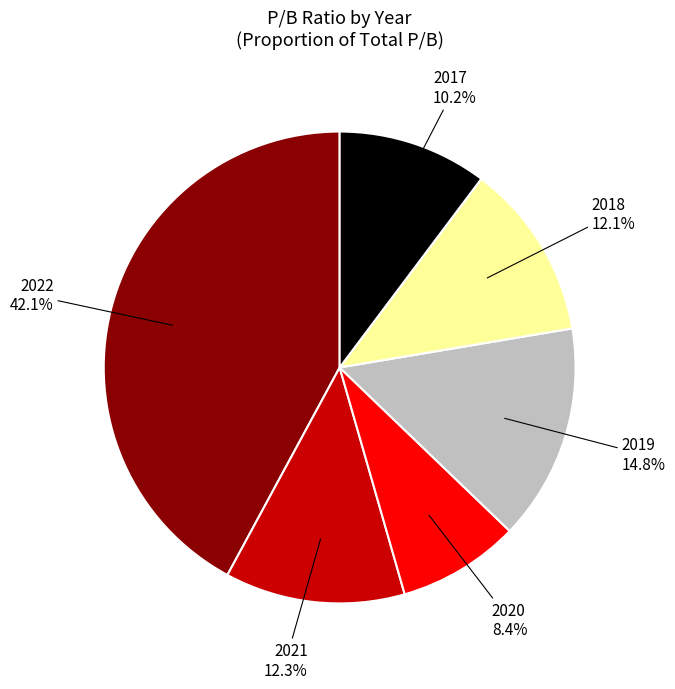

How many segments does this pie chart have?

6